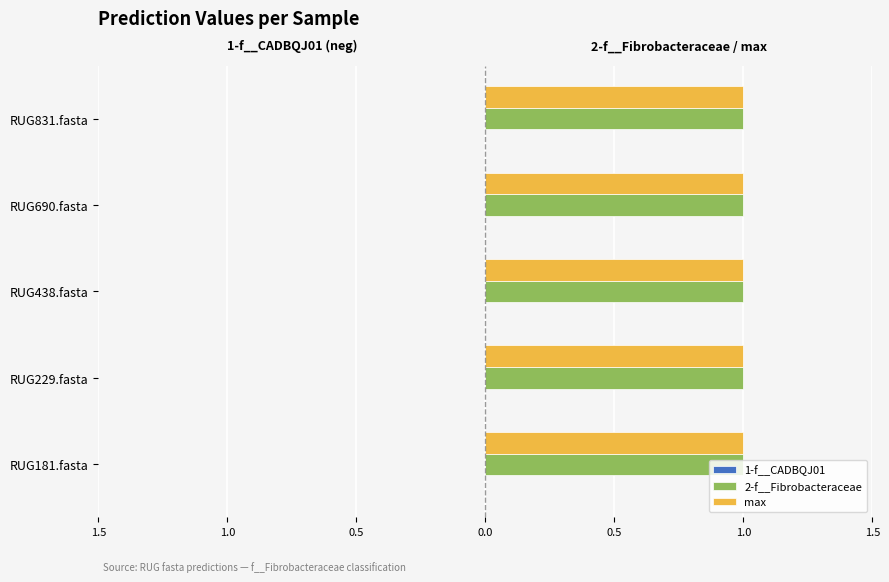

Reading left to right, list all the values displayed in this chart.

1-f__CADBQJ01: 0	0	0	0	0
2-f__Fibrobacteraceae: 1	1	1	1	1
max: 1	1	1	1	1